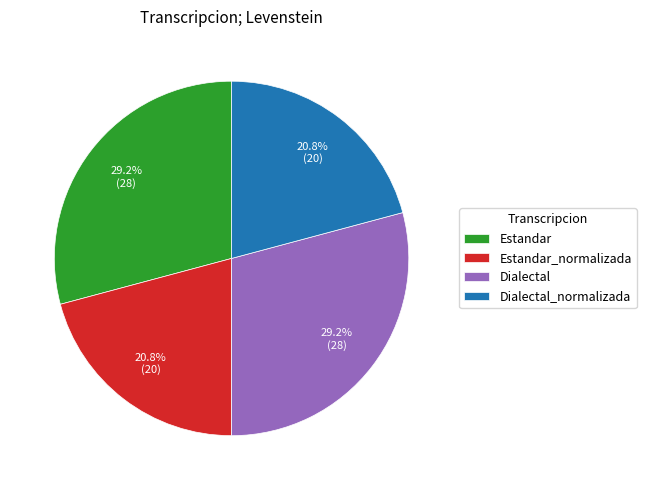

Does any single category account for the majority?

No